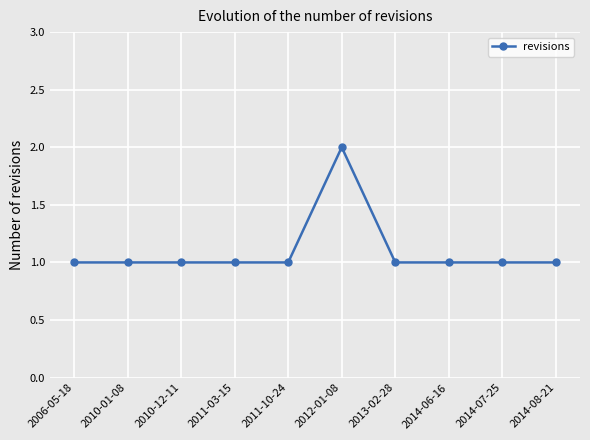

Approximately how many times larger is the value at 2010-01-08 compared to 2011-10-24?

1.0